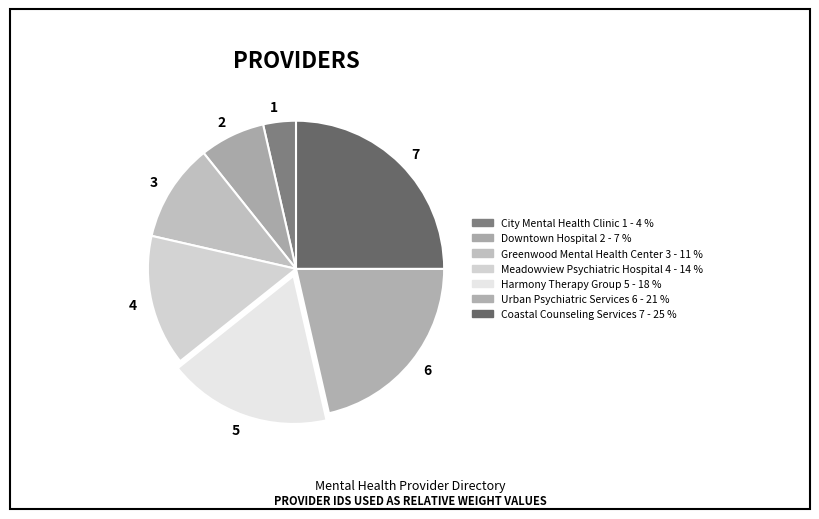

Is it true that 5 is 18% of the pie?

True